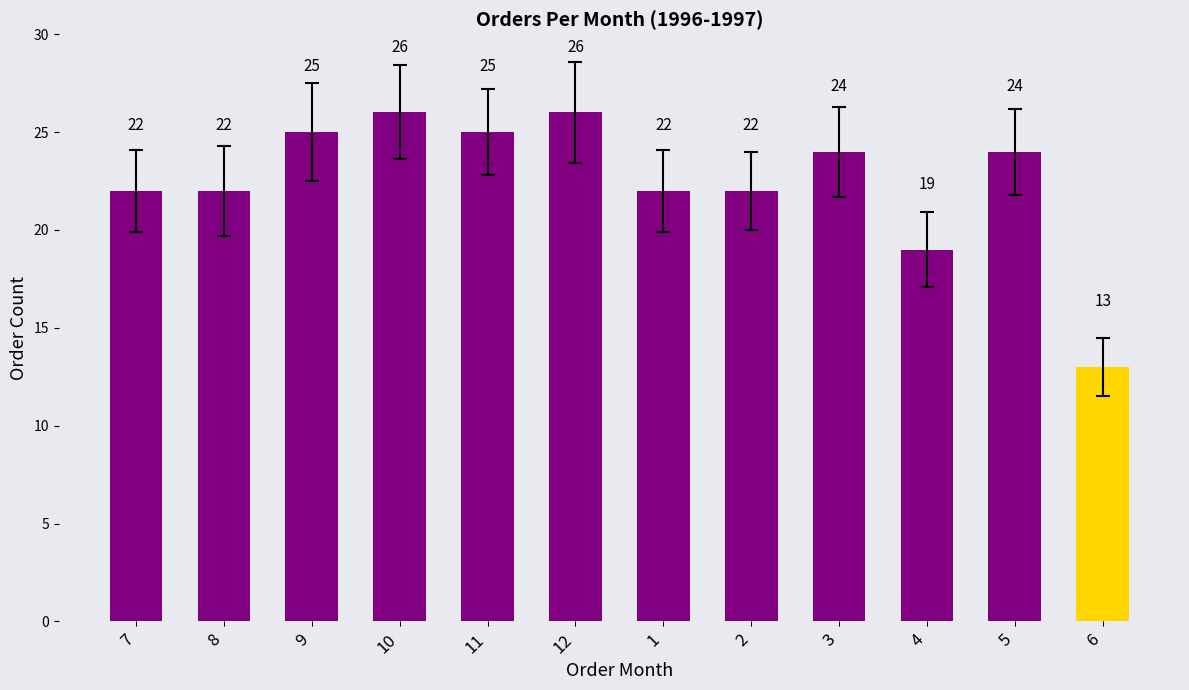

What is the label of the 6th bar from the right?

1